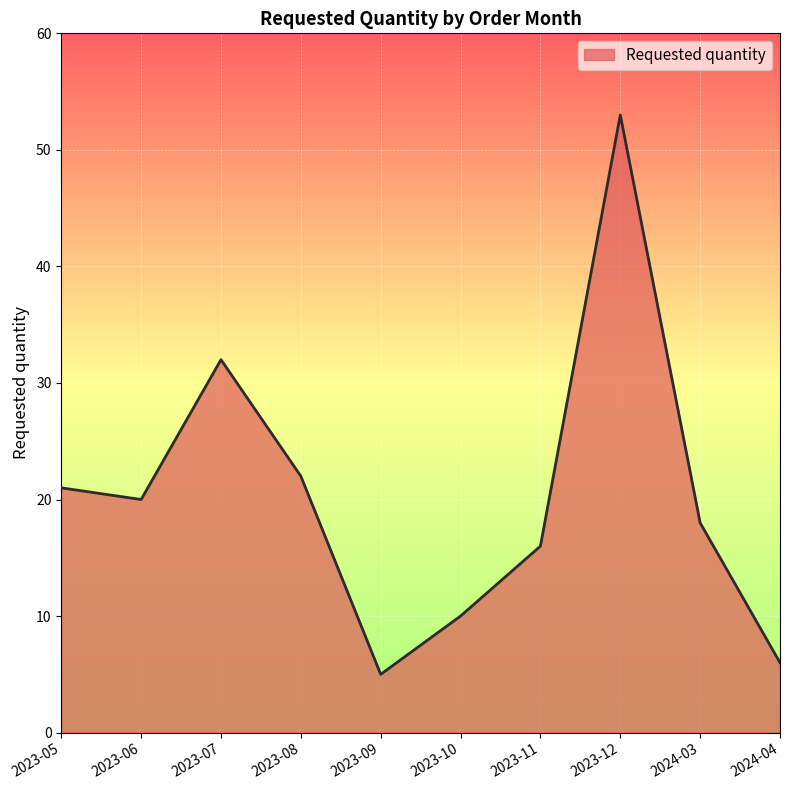

Is it true that the value at 2023-12 is 28?

False